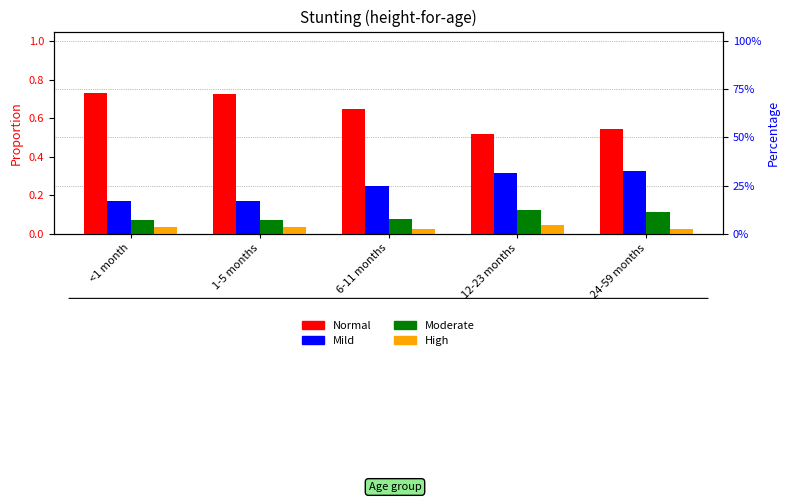

True or false: High has a value of 0.0 at <1 month.

False